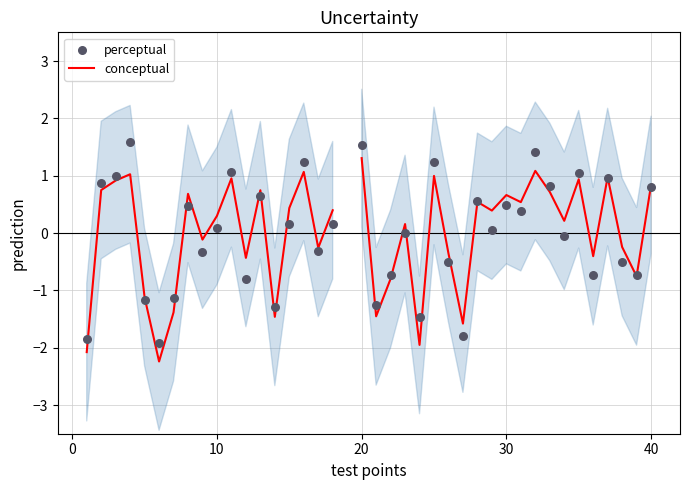

Which series contains the lowest Y value?

conceptual